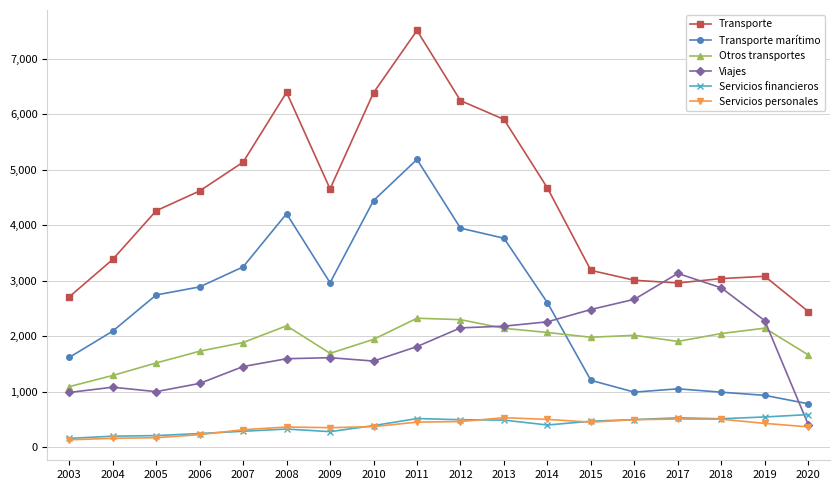

Read the Transporte value at 2009.

4654